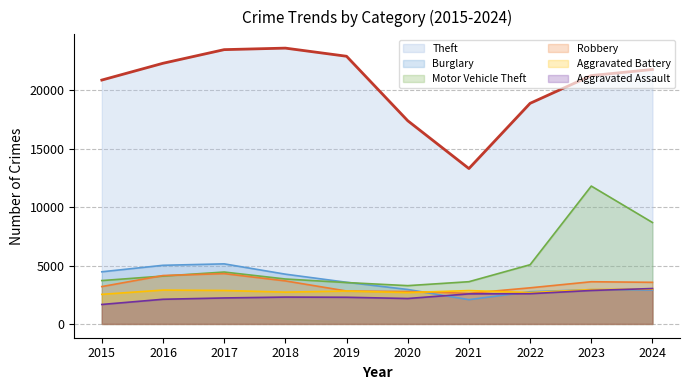

True or false: Motor Vehicle Theft and Theft cross at least once.

False